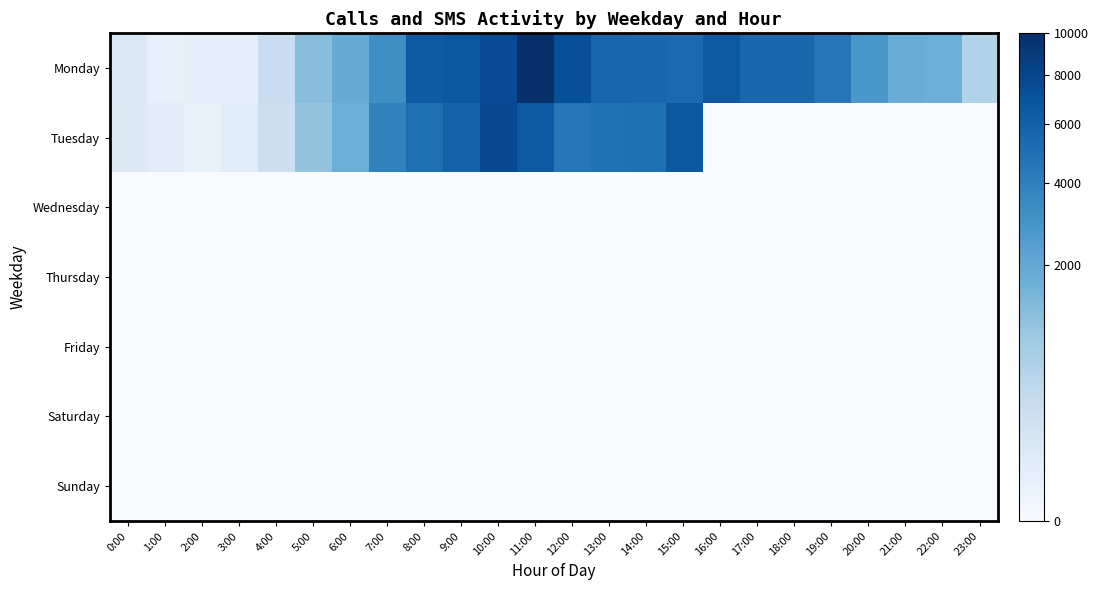

Rank the series at 21:00 from lowest to highest value.

Tuesday, Wednesday, Thursday, Friday, Saturday, Sunday, Monday